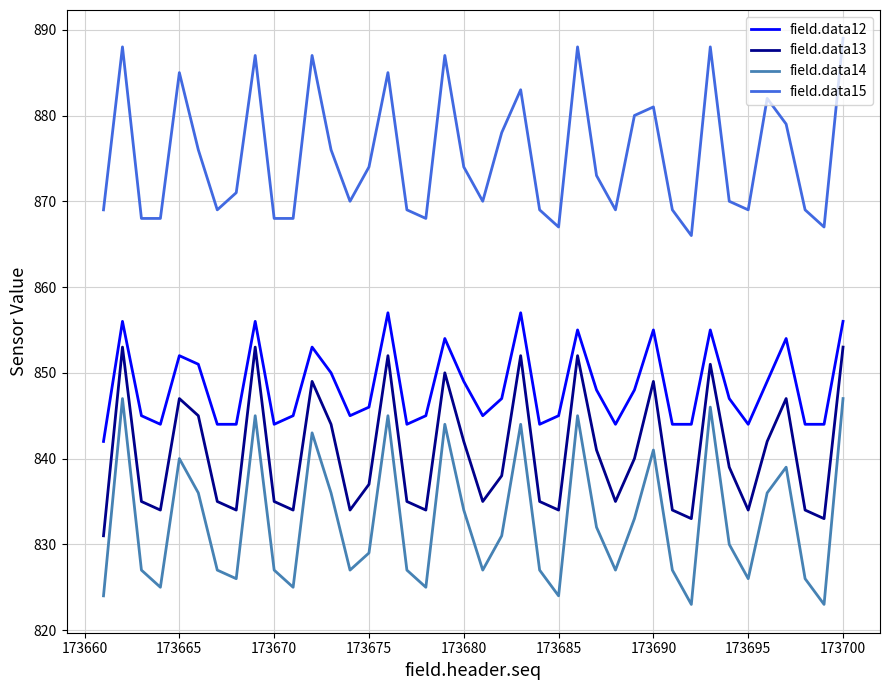

True or false: field.data15 and field.data13 cross at least once.

False